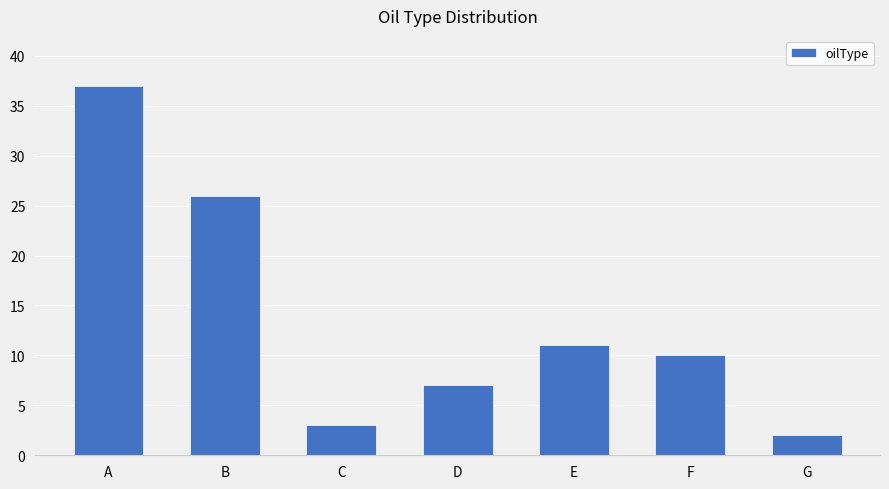

What is the change in value from C to F?

+7